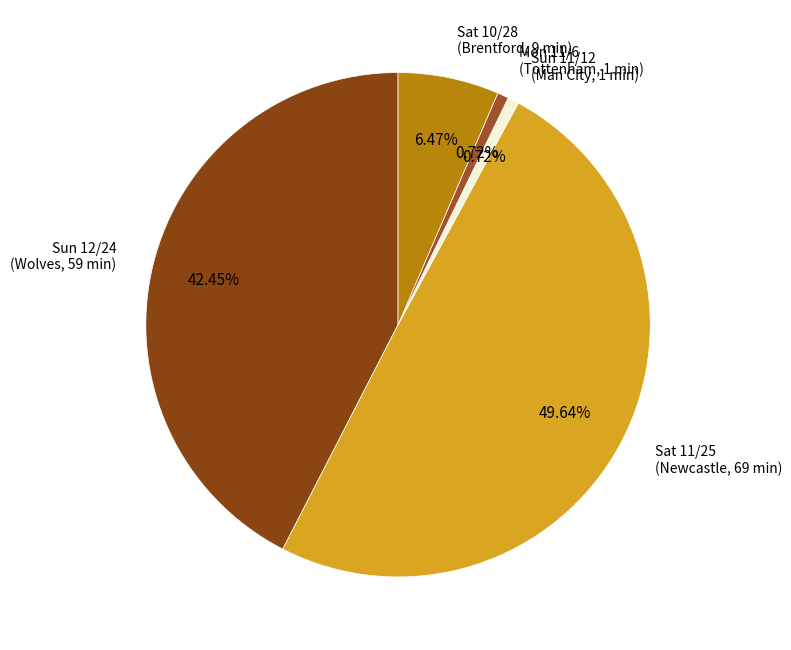

Do Sat 10/28 (Brentford, 9 min) and Sat 11/25 (Newcastle, 69 min) together represent more than half of the pie?

Yes